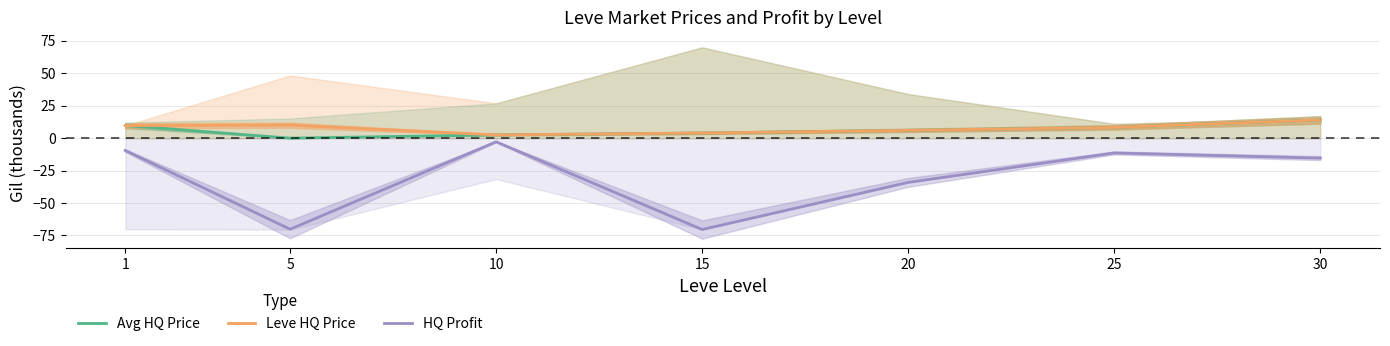

What is the lowest value of the HQ Profit series?

-70.5